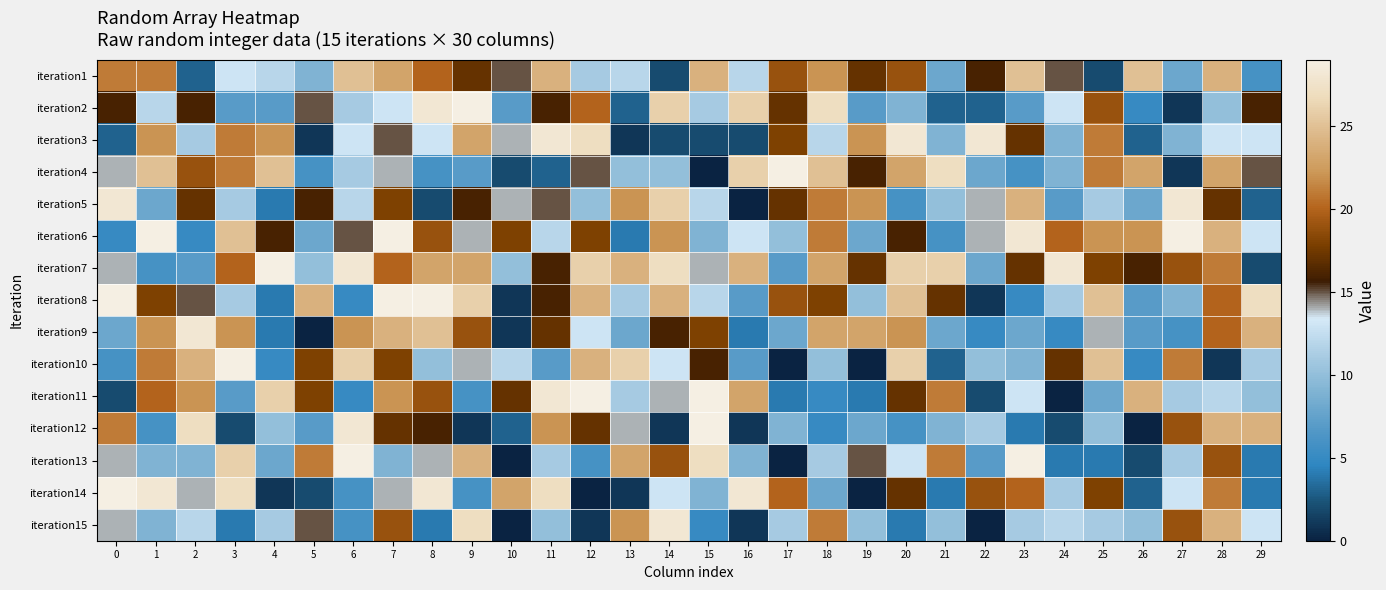

Reading left to right, extract all data points from this chart.

iteration1: 0=21	1=21	2=3	3=13	4=12	5=9	6=25	7=23	8=20	9=17	10=15	11=24	12=11	13=12	14=2	15=24	16=12	17=19	18=22	19=17	20=19	21=8	22=16	23=25	24=15	25=2	26=25	27=8	28=24	29=6
iteration2: 0=16	1=12	2=16	3=7	4=7	5=15	6=11	7=13	8=28	9=29	10=7	11=16	12=20	13=3	14=26	15=11	16=26	17=17	18=27	19=7	20=9	21=3	22=3	23=7	24=13	25=19	26=5	27=1	28=10	29=16
iteration3: 0=3	1=22	2=11	3=21	4=22	5=1	6=13	7=15	8=13	9=23	10=14	11=28	12=27	13=1	14=2	15=2	16=2	17=18	18=12	19=22	20=28	21=9	22=28	23=17	24=9	25=21	26=3	27=9	28=13	29=13
iteration4: 0=14	1=25	2=19	3=21	4=25	5=6	6=11	7=14	8=6	9=7	10=2	11=3	12=15	13=10	14=10	15=0	16=26	17=29	18=25	19=16	20=23	21=27	22=8	23=6	24=9	25=21	26=23	27=1	28=23	29=15
iteration5: 0=28	1=8	2=17	3=11	4=4	5=16	6=12	7=18	8=2	9=16	10=14	11=15	12=10	13=22	14=26	15=12	16=0	17=17	18=21	19=22	20=6	21=10	22=14	23=24	24=7	25=11	26=8	27=28	28=17	29=3
iteration6: 0=5	1=29	2=5	3=25	4=16	5=8	6=15	7=29	8=19	9=14	10=18	11=12	12=18	13=4	14=22	15=9	16=13	17=10	18=21	19=8	20=16	21=6	22=14	23=28	24=20	25=22	26=22	27=29	28=24	29=13
iteration7: 0=14	1=6	2=7	3=20	4=29	5=10	6=28	7=20	8=23	9=23	10=10	11=16	12=26	13=24	14=27	15=14	16=24	17=7	18=23	19=17	20=26	21=26	22=8	23=17	24=28	25=18	26=16	27=19	28=21	29=2
iteration8: 0=29	1=18	2=15	3=11	4=4	5=24	6=5	7=29	8=29	9=26	10=1	11=16	12=24	13=11	14=24	15=12	16=7	17=19	18=18	19=10	20=25	21=17	22=1	23=5	24=11	25=25	26=7	27=9	28=20	29=27
iteration9: 0=8	1=22	2=28	3=22	4=4	5=0	6=22	7=24	8=25	9=19	10=1	11=17	12=13	13=8	14=16	15=18	16=4	17=8	18=23	19=23	20=22	21=8	22=5	23=8	24=5	25=14	26=7	27=6	28=20	29=24
iteration10: 0=6	1=21	2=24	3=29	4=5	5=18	6=26	7=18	8=10	9=14	10=12	11=7	12=24	13=26	14=13	15=16	16=7	17=0	18=10	19=0	20=26	21=3	22=10	23=9	24=17	25=25	26=5	27=21	28=1	29=11
iteration11: 0=2	1=20	2=22	3=7	4=26	5=18	6=5	7=22	8=19	9=6	10=17	11=28	12=29	13=11	14=14	15=29	16=23	17=4	18=5	19=4	20=17	21=21	22=2	23=13	24=0	25=8	26=24	27=11	28=12	29=10
iteration12: 0=21	1=6	2=27	3=2	4=10	5=7	6=28	7=17	8=16	9=1	10=3	11=22	12=17	13=14	14=1	15=29	16=1	17=9	18=5	19=8	20=6	21=9	22=11	23=4	24=2	25=10	26=0	27=19	28=24	29=24
iteration13: 0=14	1=9	2=9	3=26	4=8	5=21	6=29	7=9	8=14	9=24	10=0	11=11	12=6	13=23	14=19	15=27	16=9	17=0	18=11	19=15	20=13	21=21	22=7	23=29	24=4	25=4	26=2	27=11	28=19	29=4
iteration14: 0=29	1=28	2=14	3=27	4=1	5=2	6=6	7=14	8=28	9=6	10=23	11=27	12=0	13=1	14=13	15=9	16=28	17=20	18=8	19=0	20=17	21=4	22=19	23=20	24=11	25=18	26=3	27=13	28=21	29=4
iteration15: 0=14	1=9	2=12	3=4	4=11	5=15	6=6	7=19	8=4	9=27	10=0	11=10	12=1	13=22	14=28	15=5	16=1	17=11	18=21	19=10	20=4	21=10	22=0	23=11	24=12	25=11	26=10	27=19	28=24	29=13